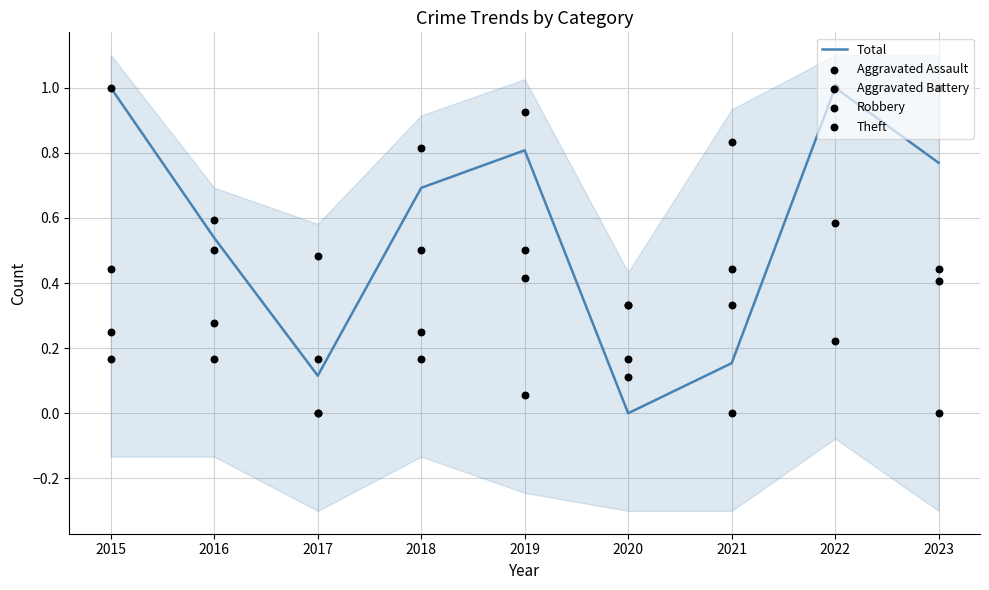

Which series contains the highest Y value?

Total